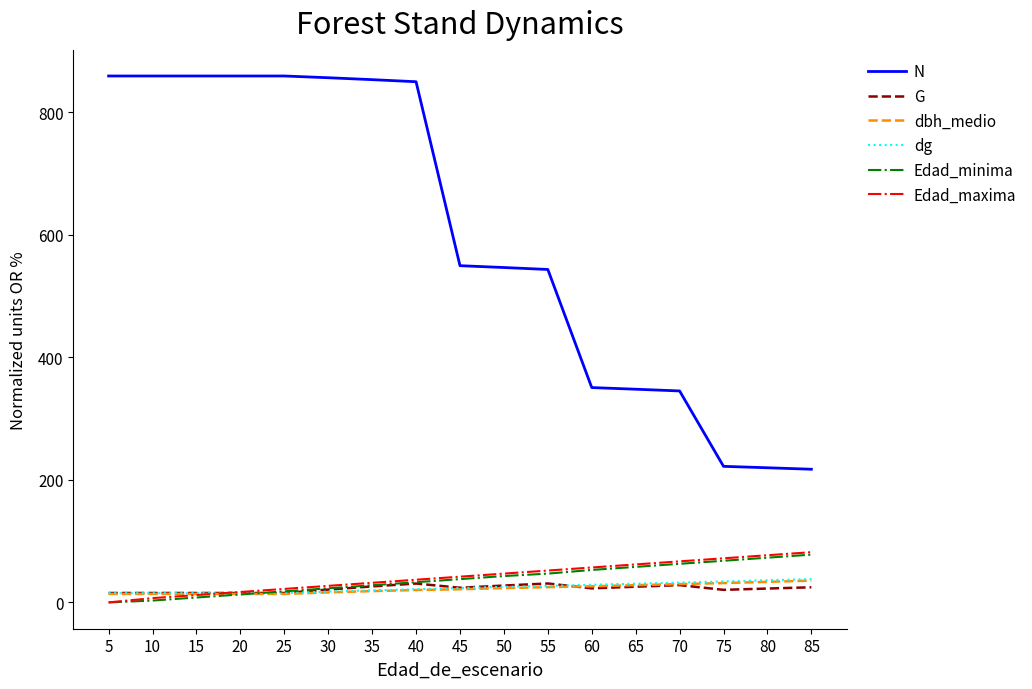

True or false: dbh_medio and Edad_maxima cross at least once.

True